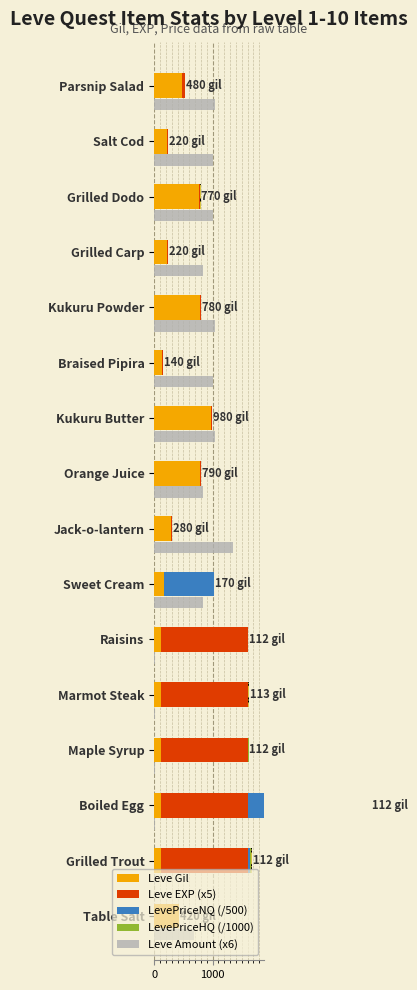

Reading right to left, transcribe all the data shown in this chart.

Leve Gil: 480.0	220.0	770.0	220.0	780.0	140.0	980.0	790.0	280.0	170.0	112.0	113.0	112.0	112.0	112.0	420.0
Leve EXP (x5): 50.0	15.0	20.0	15.0	15.0	15.0	5.0	10.0	30.0	5.0	1500.0	1500.0	1500.0	1500.0	1500.0	5.0
LevePriceNQ (/500): 0.0	3.3	1.3	4.6	2.1	1.2	0.6	7.6	0.0	857.6	2.8	1.6	3.7	600.2	25.3	0.2
LevePriceHQ (/1000): 1.2	0.0	3.4	0.9	0.0	3.0	0.2	0.9	3.6	0.0	1.3	4.5	2.8	1500.0	47.5	0.3
Leve Amount (x6): 1044.0	1014.0	1014.0	840.0	1038.0	1008.0	1038.0	840.0	1344.0	834.0	18.0	18.0	18.0	18.0	18.0	678.0